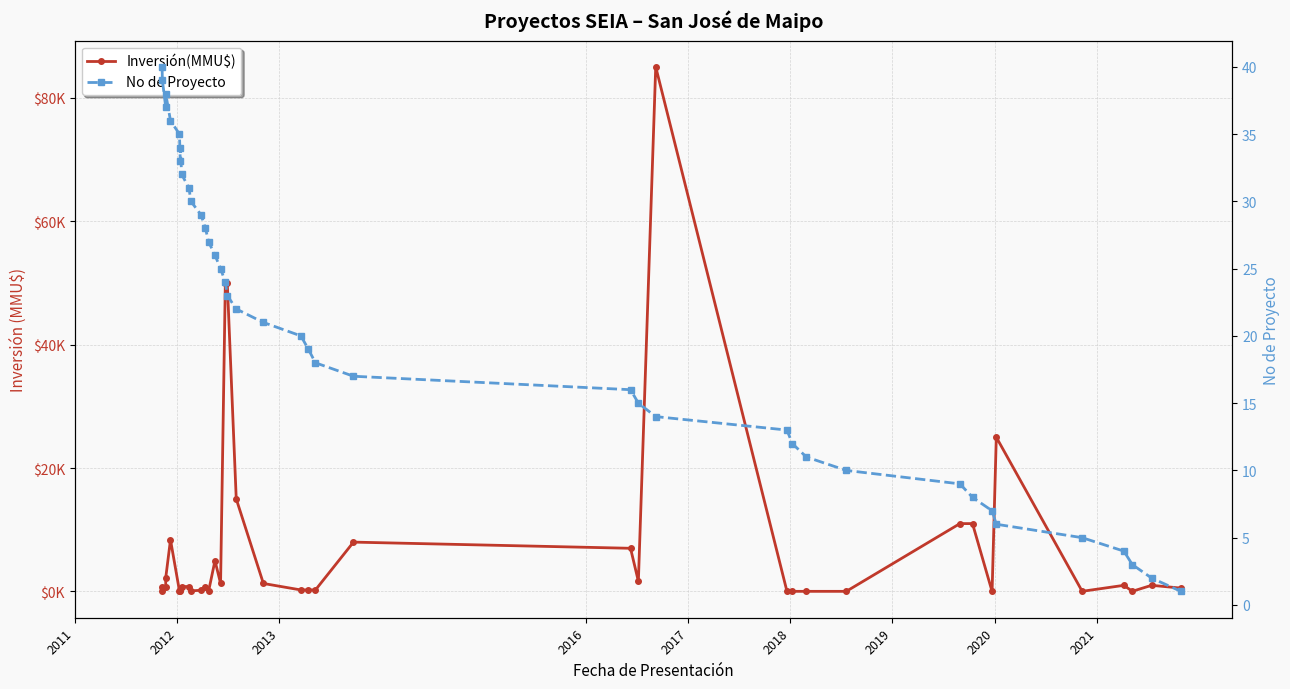

True or false: Inversión(MMU$) has more than 1 interior local peaks.

True